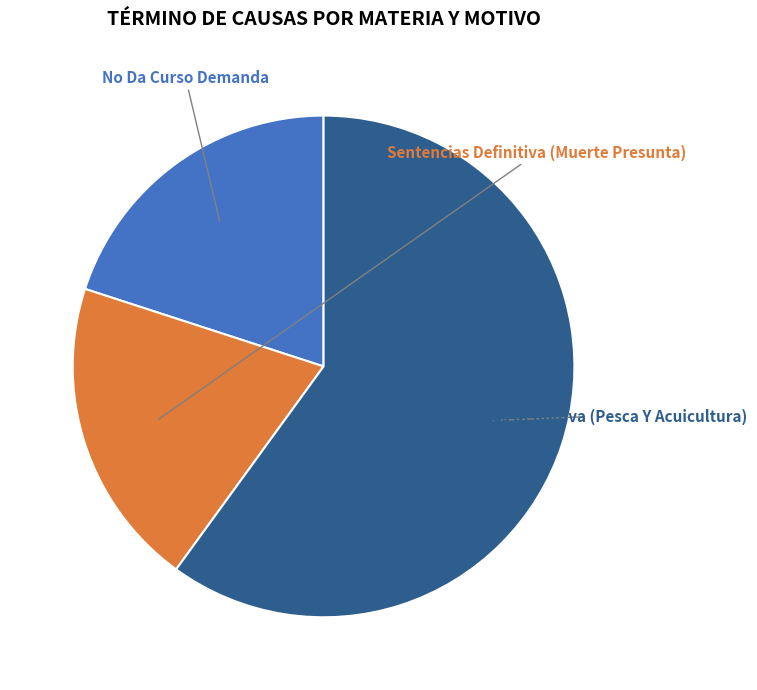

Is there any slice that represents more than half of the pie?

Yes